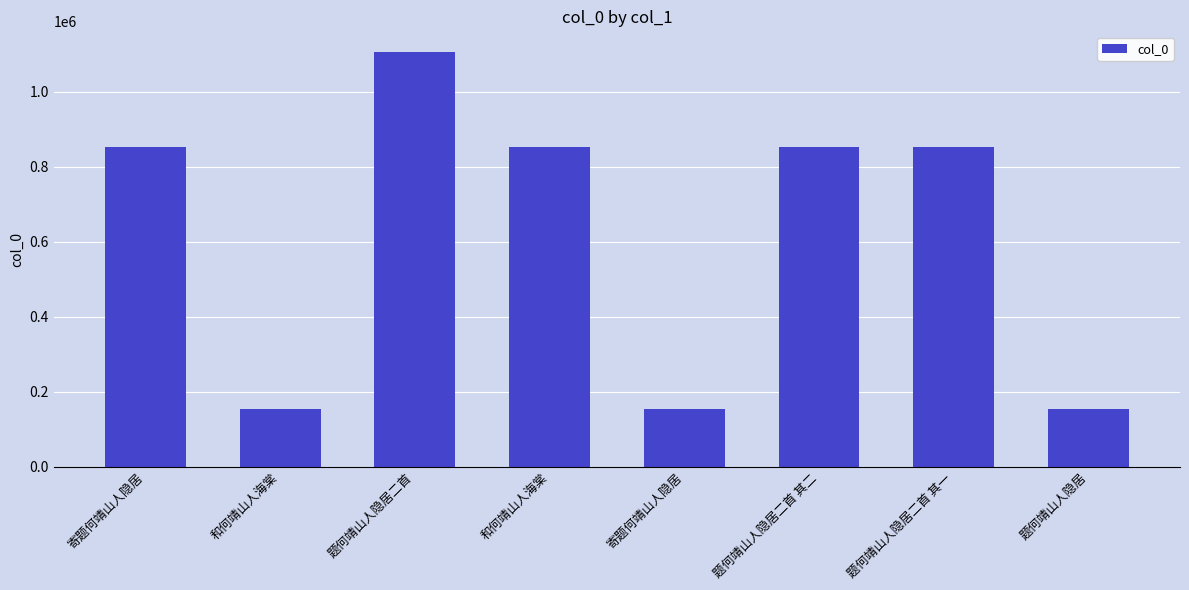

What is the average value?

622274